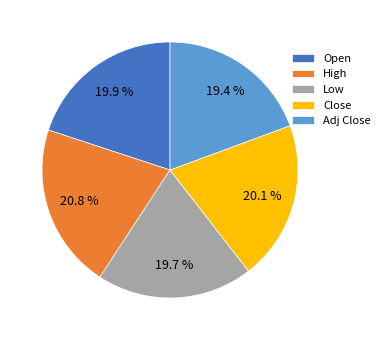

Is there any slice that represents more than half of the pie?

No